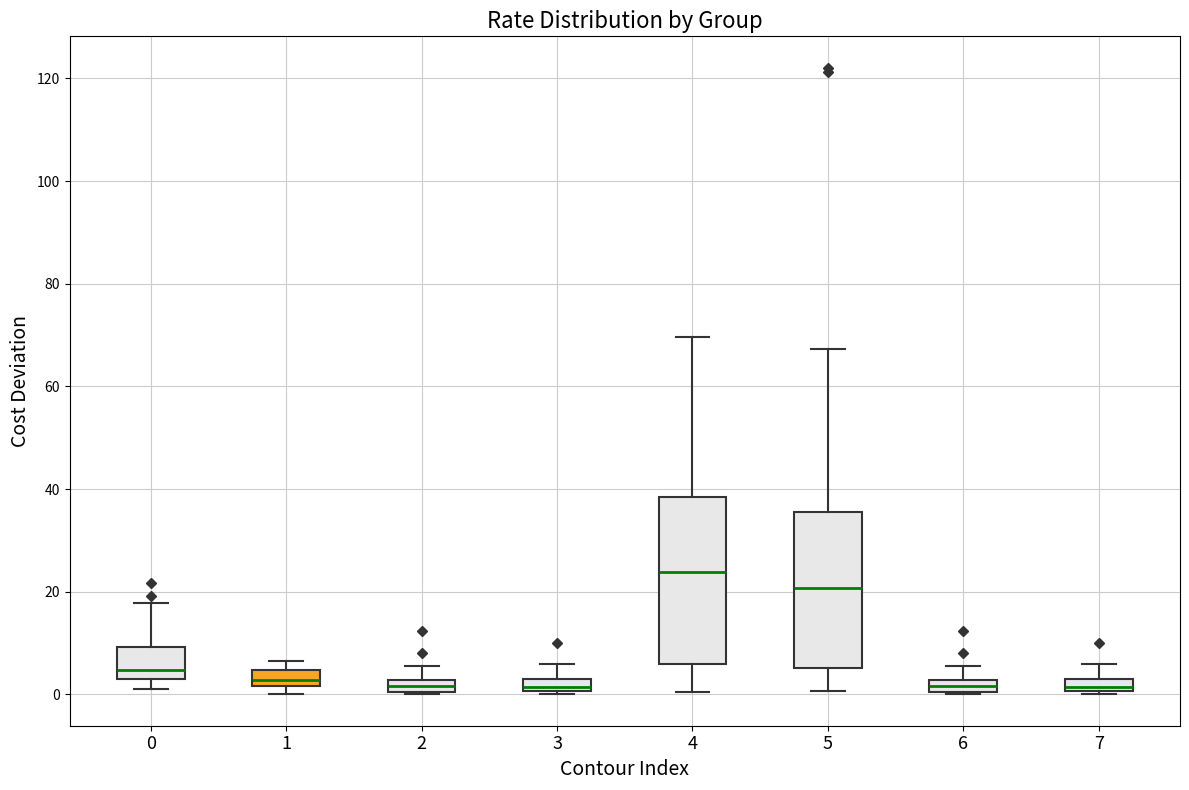

Where is the upper edge of the box at x = 1 on the y-axis? The values are not printed on the chart, so give them approximately, as read against the axis.

4